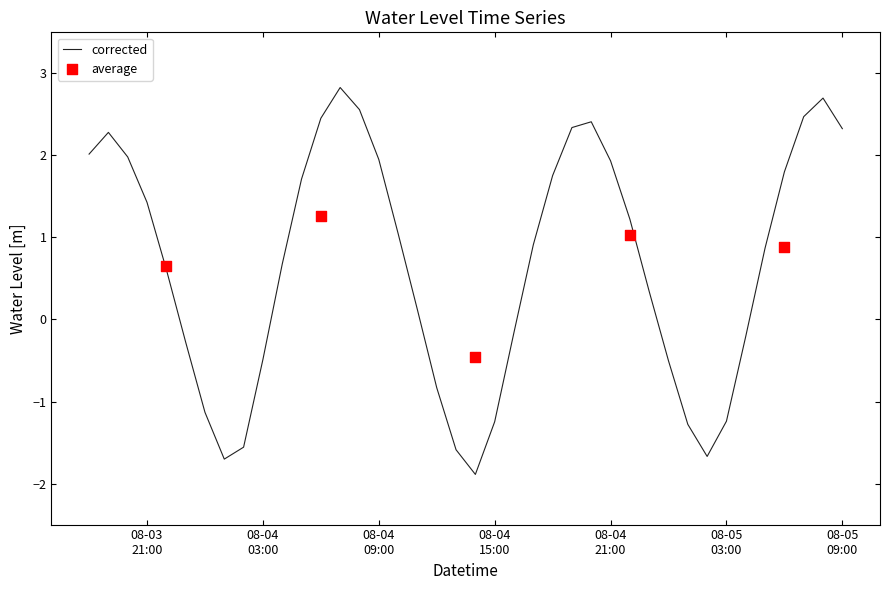

What is the change in value from 2023-08-03 18:00 to 2023-08-04 08:00?

+0.5